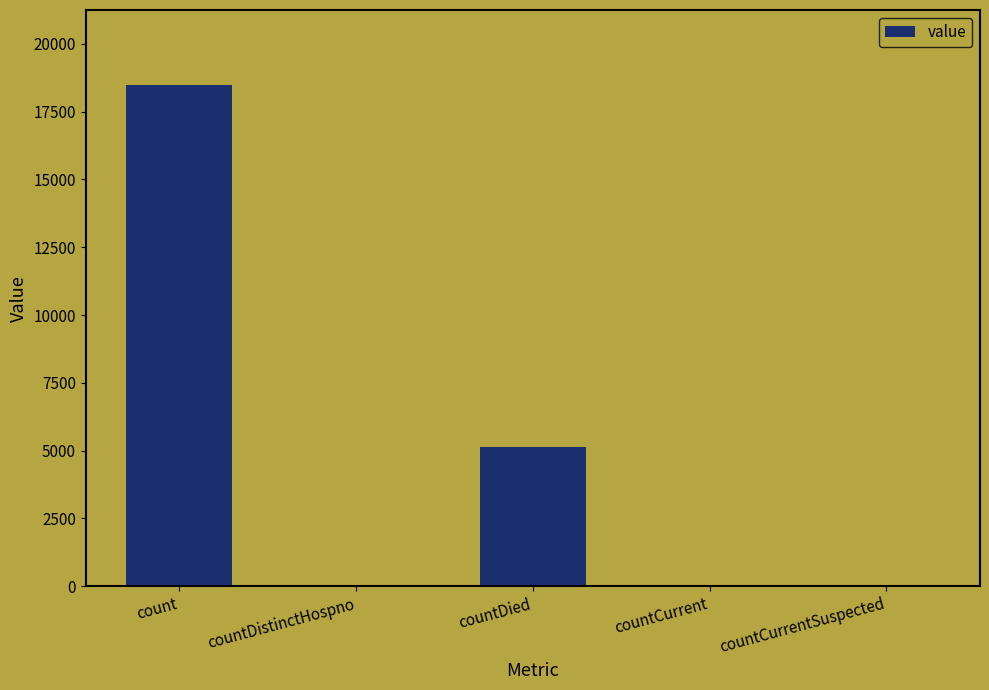

Which label corresponds to the largest value in the chart?

count